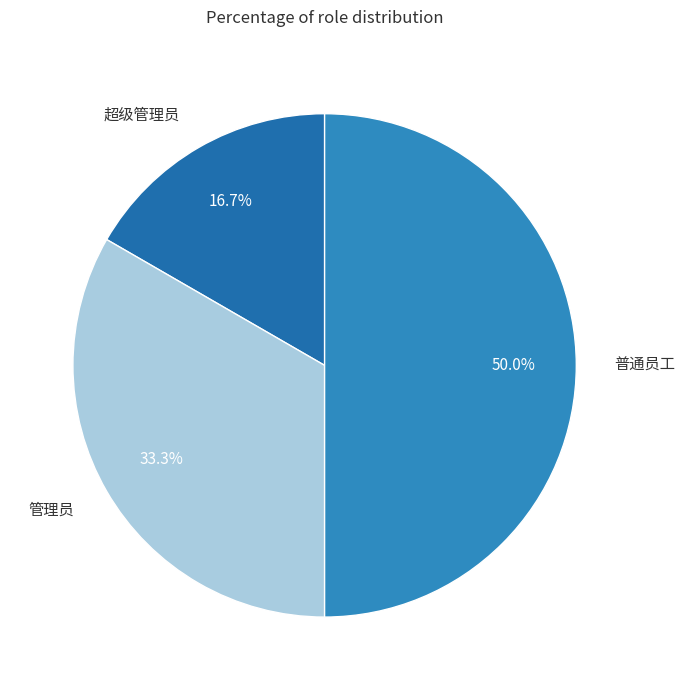

What percentage is the 超级管理员 slice, to the nearest percent?

17%